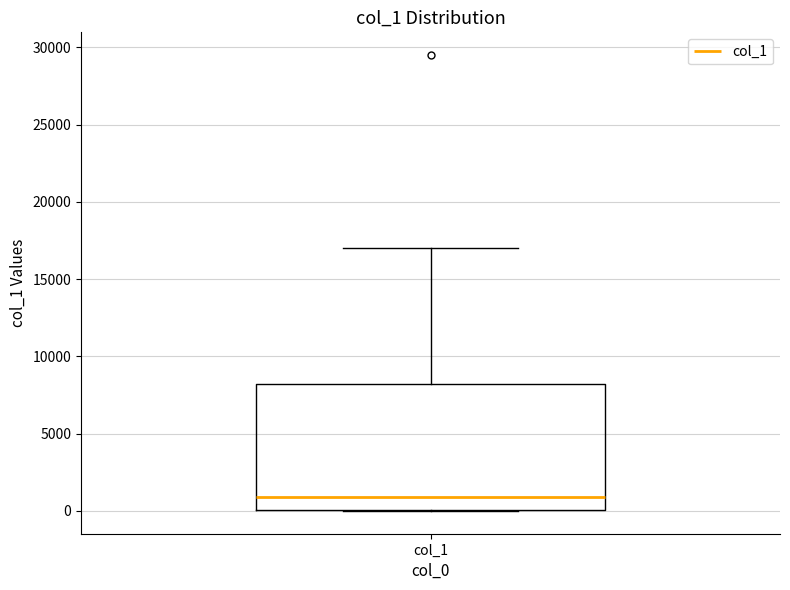

Transcribe this box plot: give where the median line is, the range the box spans, and where the two whiskers end, as read against the y-axis. The values are not printed on the chart, so give them approximately, as read against the axis.

median 1000, box 0 to 8000, whiskers 0 to 17000